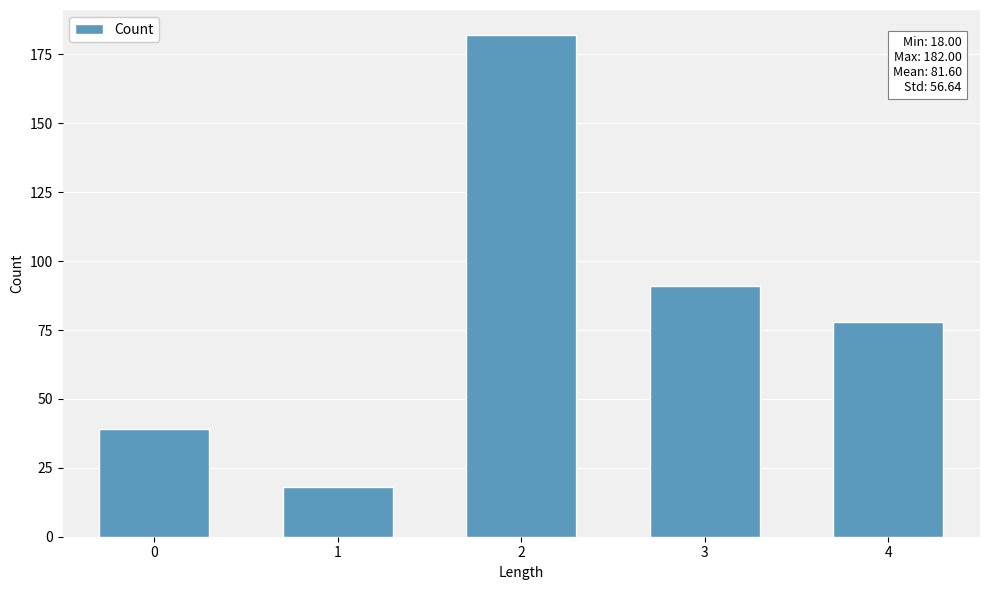

How many values are below 78?

2